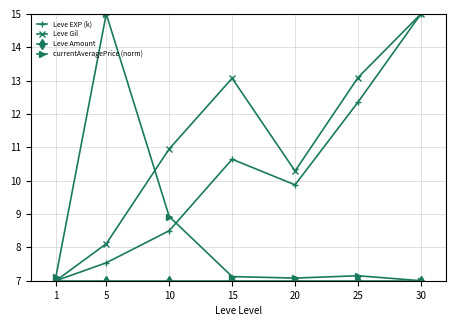

Between 1 and 10, which series saw the biggest shift?

Leve Gil